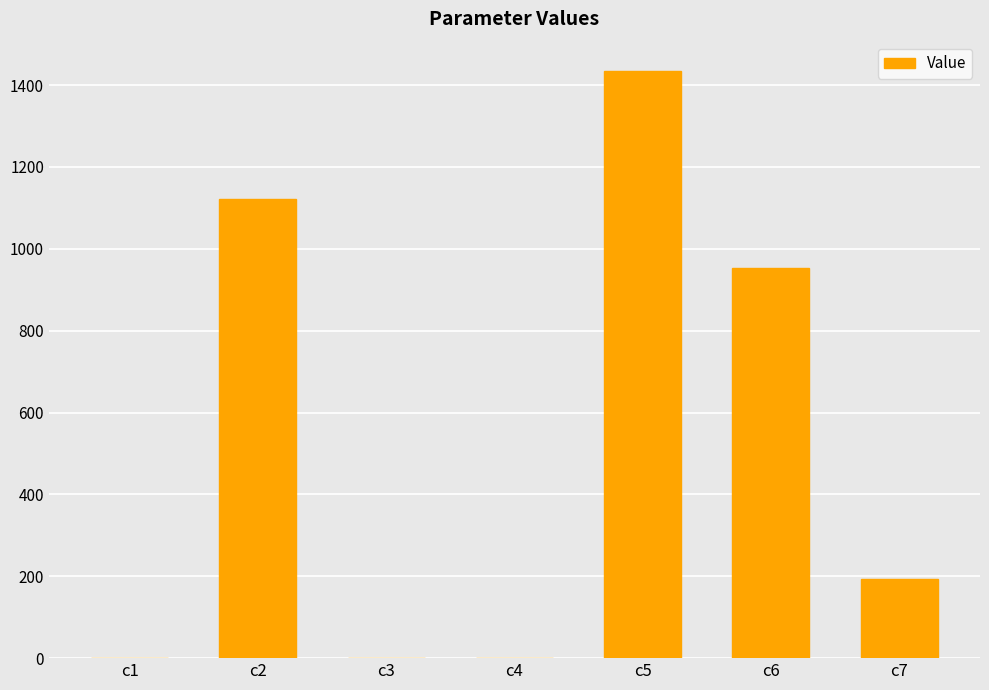

True or false: the data shows 1388.7 at c6.

False